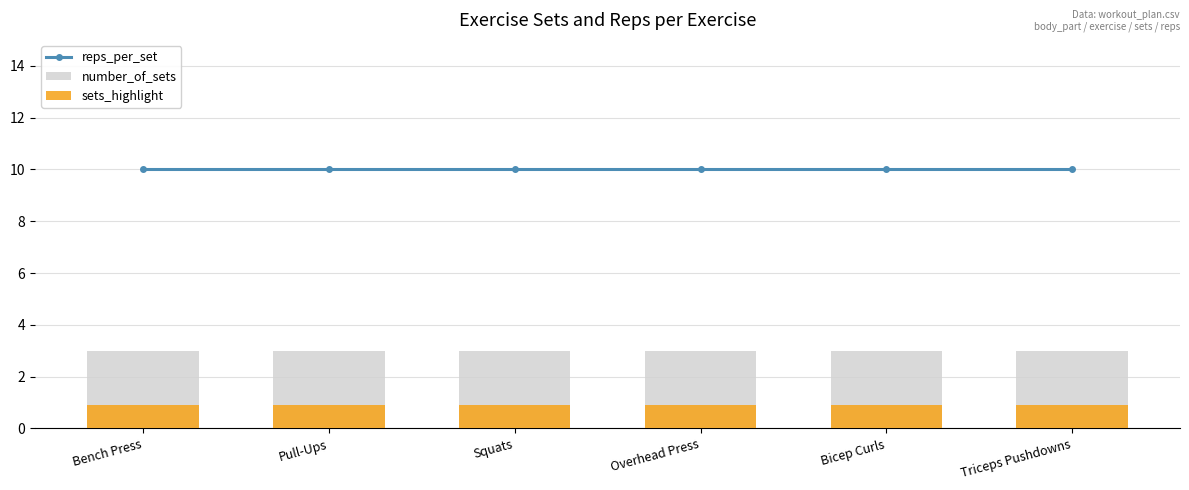

List the series in order of their overall mean, lowest first.

sets_highlight, number_of_sets, reps_per_set